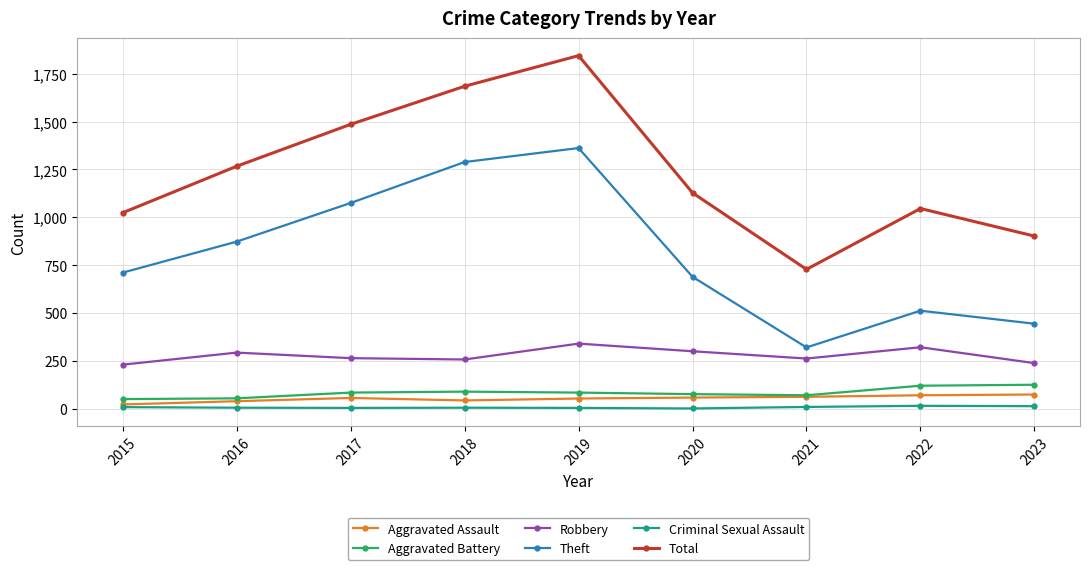

Is it true that Aggravated Battery equals 54 at 2016?

True